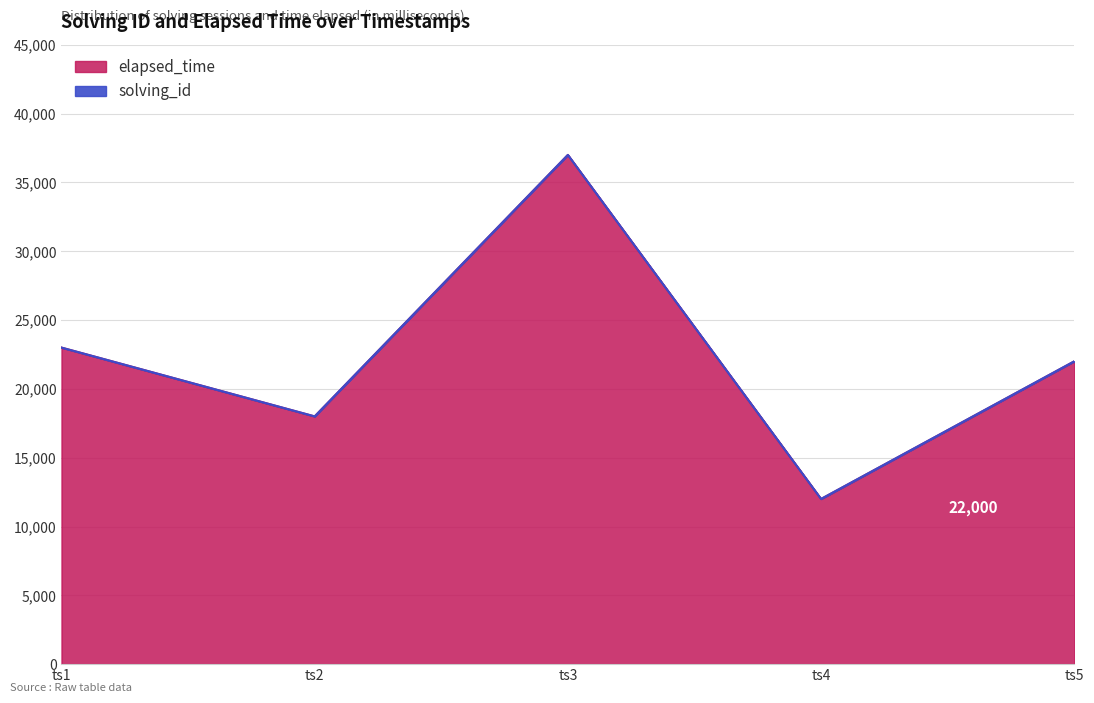

List the labels in order of elapsed_time value, smallest first.

ts4, ts2, ts5, ts1, ts3